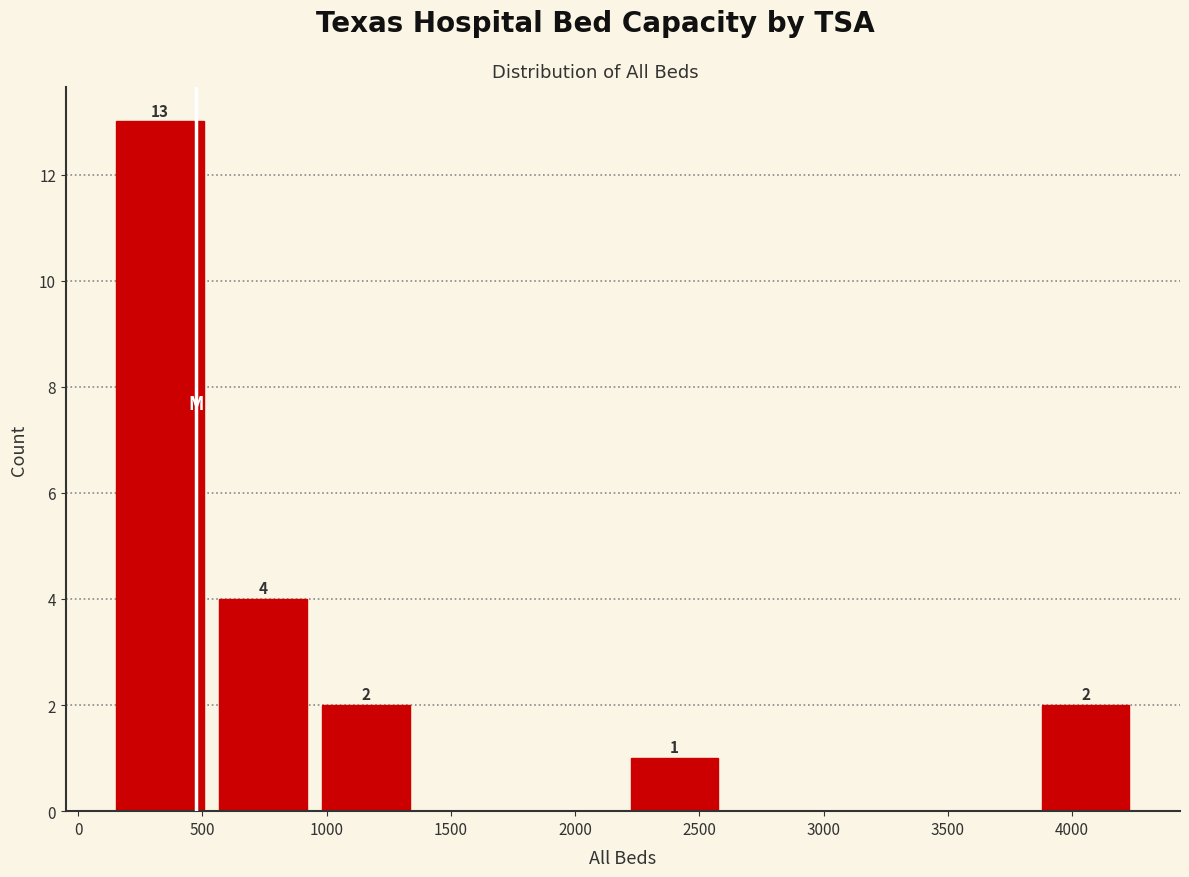

Over which range of the x-axis is the bar tallest?

100 to 550